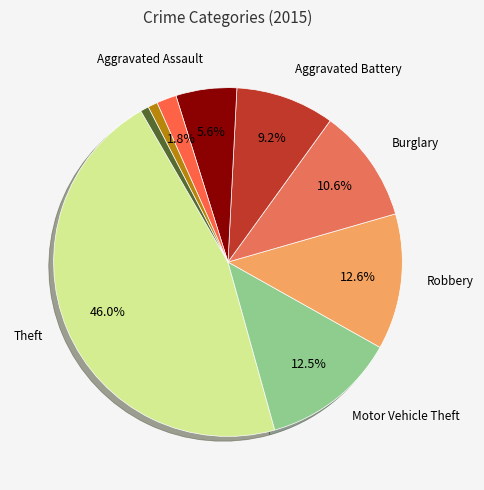

Count the number of slices in the pie.

9